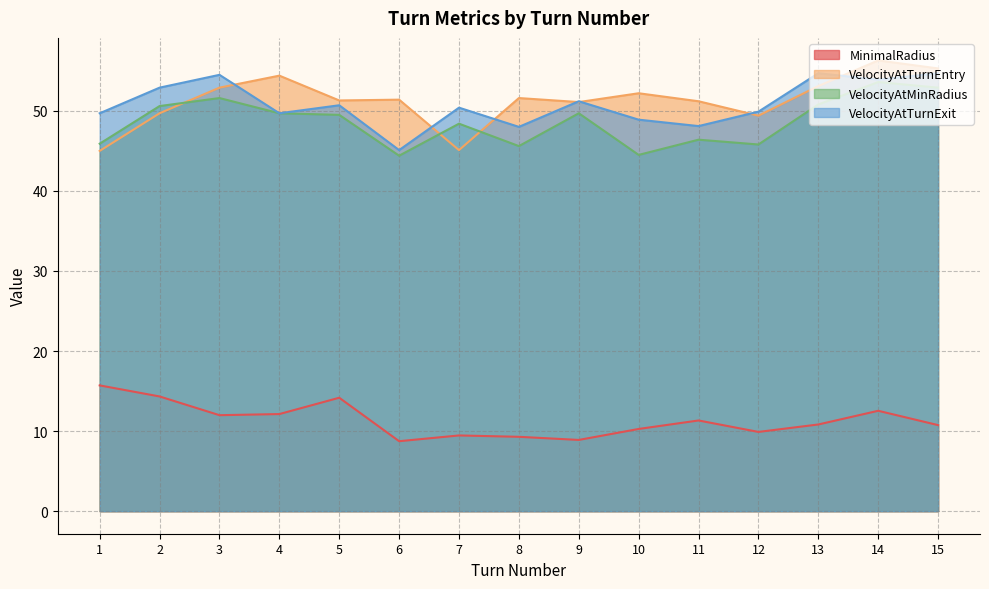

The value of VelocityAtTurnEntry at 14 is 20.4. True or false?

False